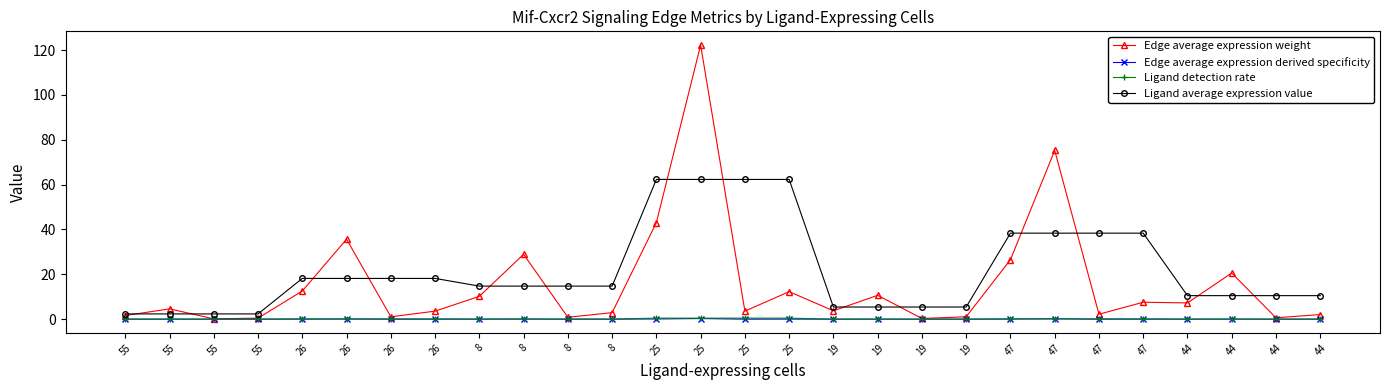

What are all the series names shown in the legend?

Edge average expression weight, Edge average expression derived specificity, Ligand detection rate, Ligand average expression value